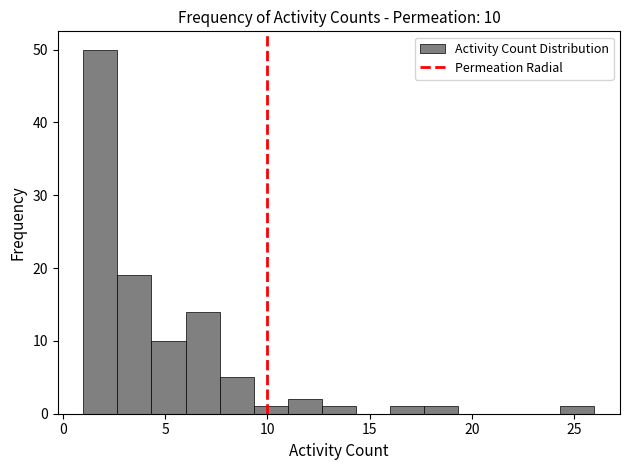

Read against the x-axis, roughly where is the centre of the tallest bar?

2.0